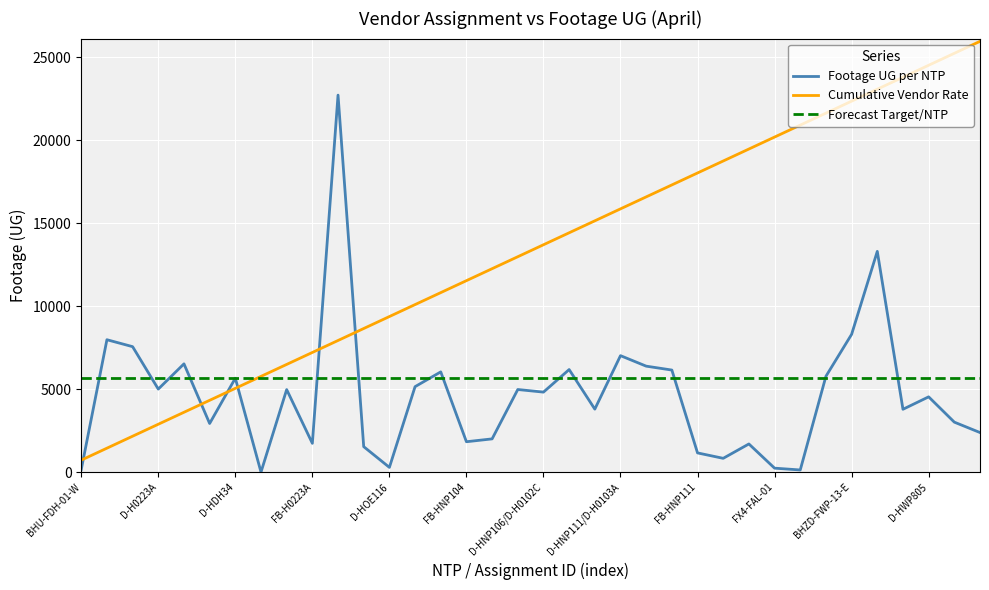

How many intersections are there between Cumulative Vendor Rate and Footage UG per NTP?

6